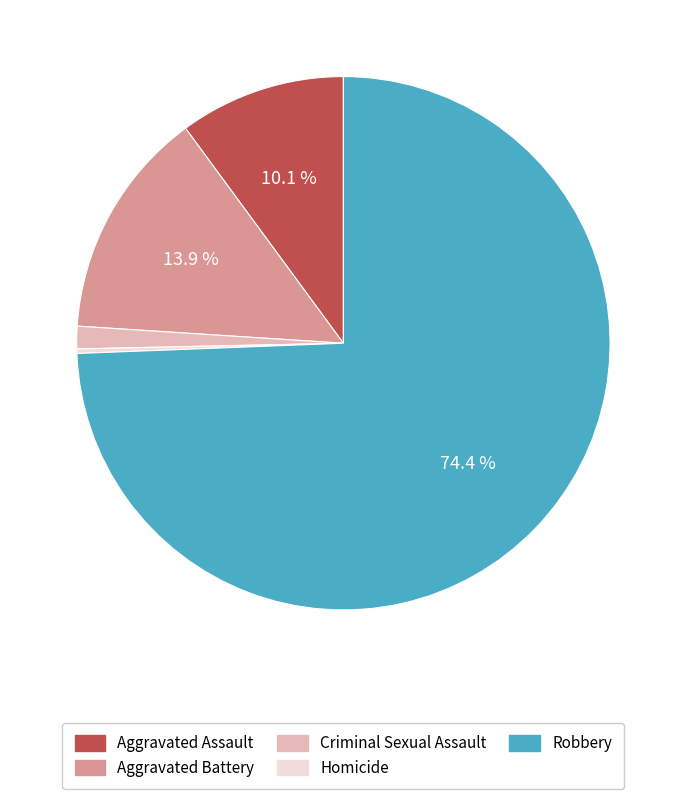

Is the sum of Criminal Sexual Assault and Robbery greater than half?

Yes